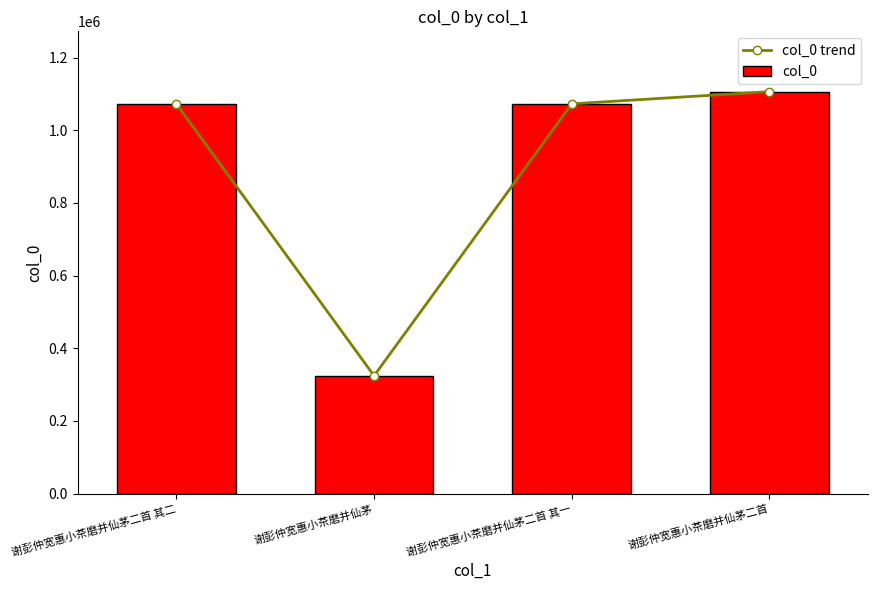

The col_0 series shows 1072955 at 谢彭仲宽惠小茶磨并仙茅二首 其一. True or false?

True